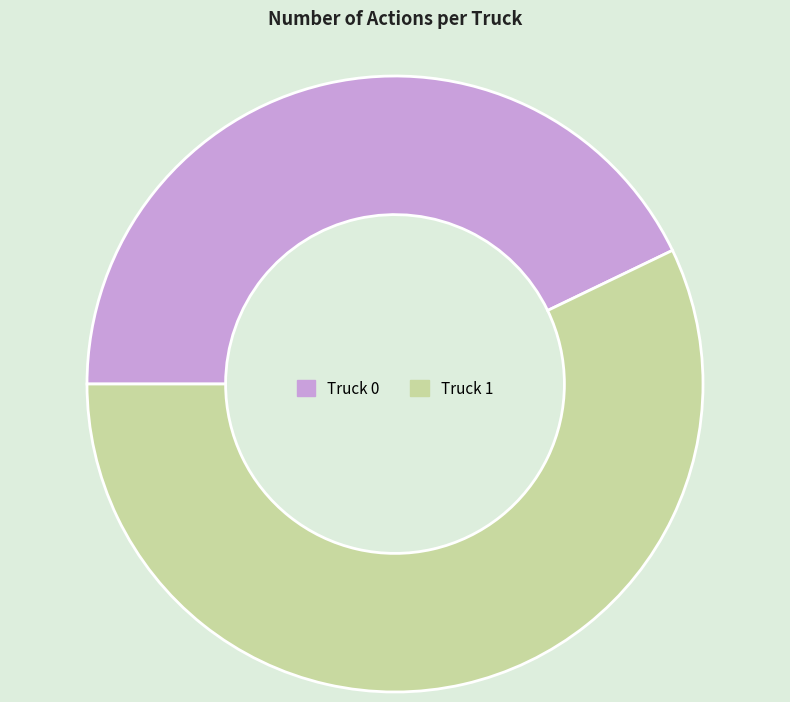

Do Truck 0 and Truck 1 together represent more than half of the pie?

Yes